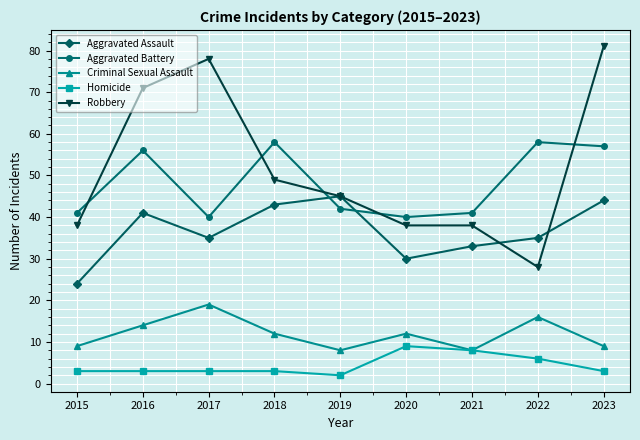

Reading left to right, transcribe all the data shown in this chart.

Aggravated Assault: 2015=24	2016=41	2017=35	2018=43	2019=45	2020=30	2021=33	2022=35	2023=44
Aggravated Battery: 2015=41	2016=56	2017=40	2018=58	2019=42	2020=40	2021=41	2022=58	2023=57
Criminal Sexual Assault: 2015=9	2016=14	2017=19	2018=12	2019=8	2020=12	2021=8	2022=16	2023=9
Homicide: 2015=3	2016=3	2017=3	2018=3	2019=2	2020=9	2021=8	2022=6	2023=3
Robbery: 2015=38	2016=71	2017=78	2018=49	2019=45	2020=38	2021=38	2022=28	2023=81